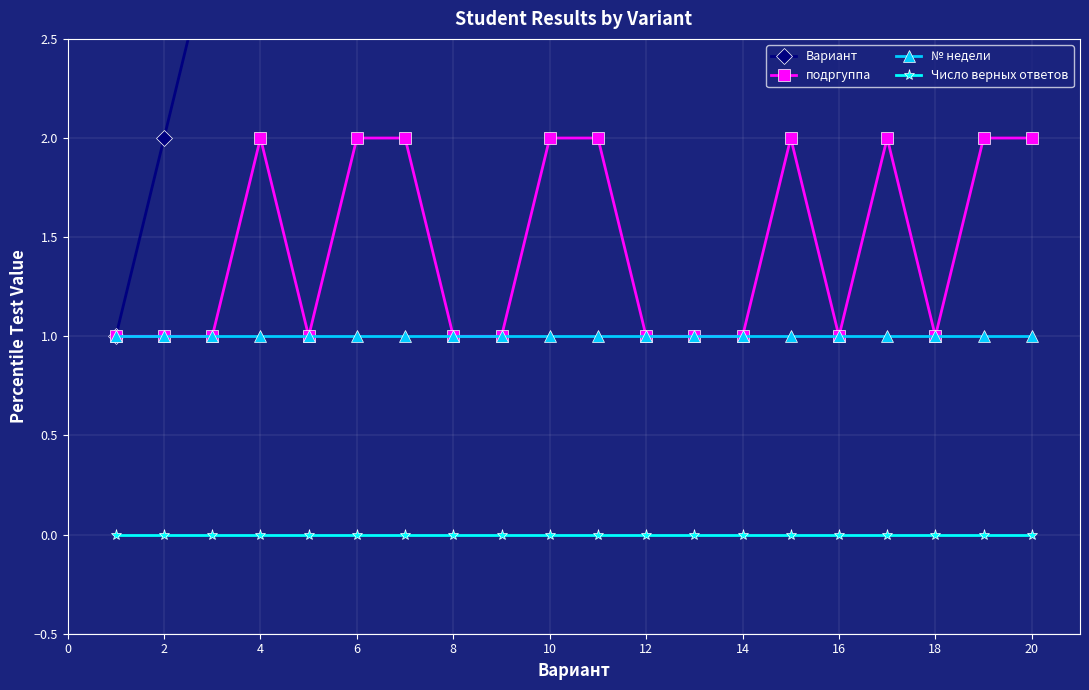

Is it true that Число верных ответов equals 0 at 6?

True